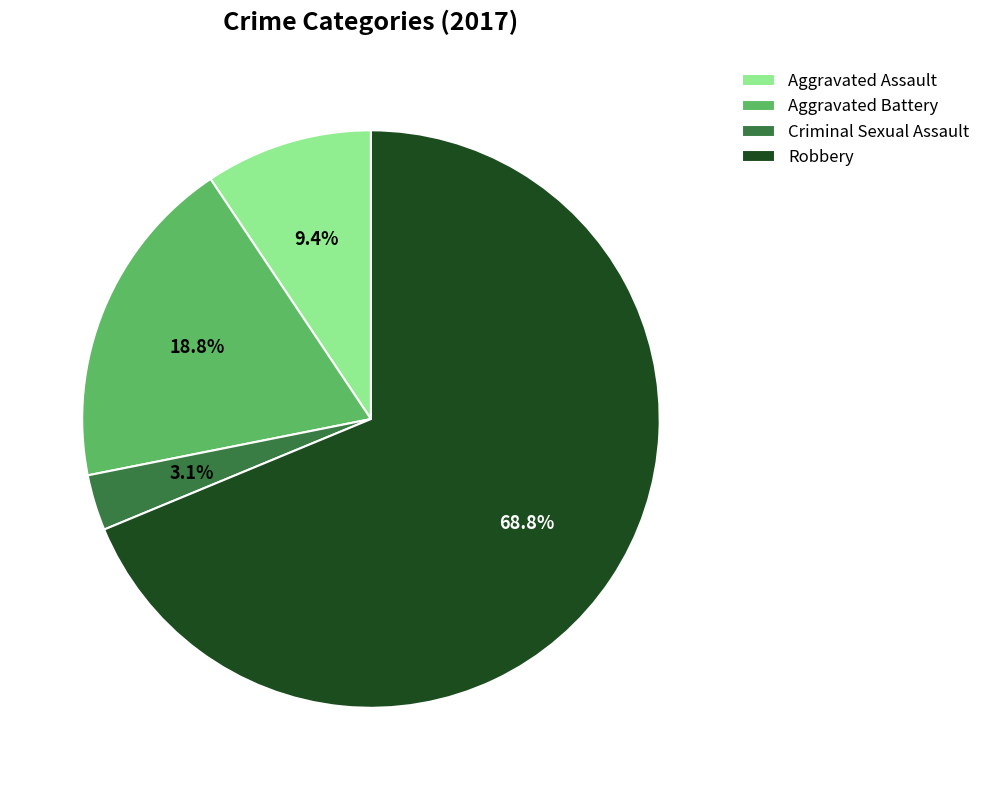

What is the majority slice?

Robbery